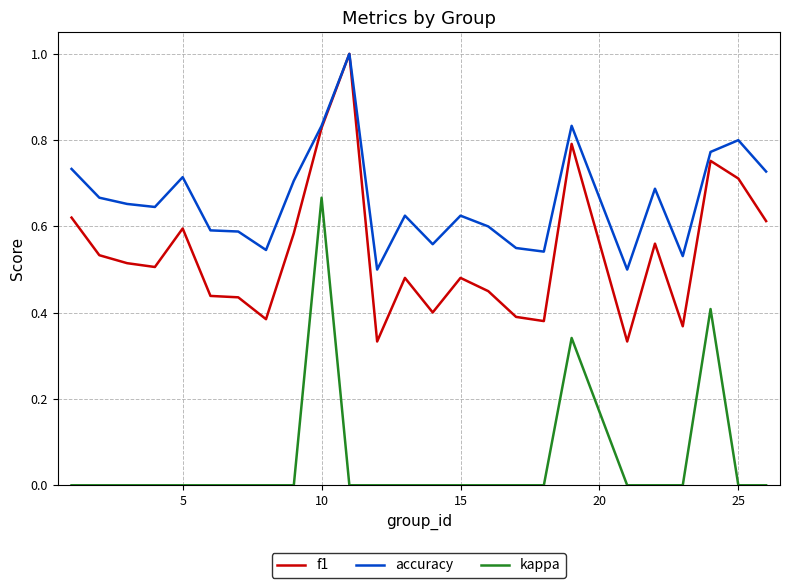

Rank the series by their average value, from highest to lowest.

accuracy, f1, kappa